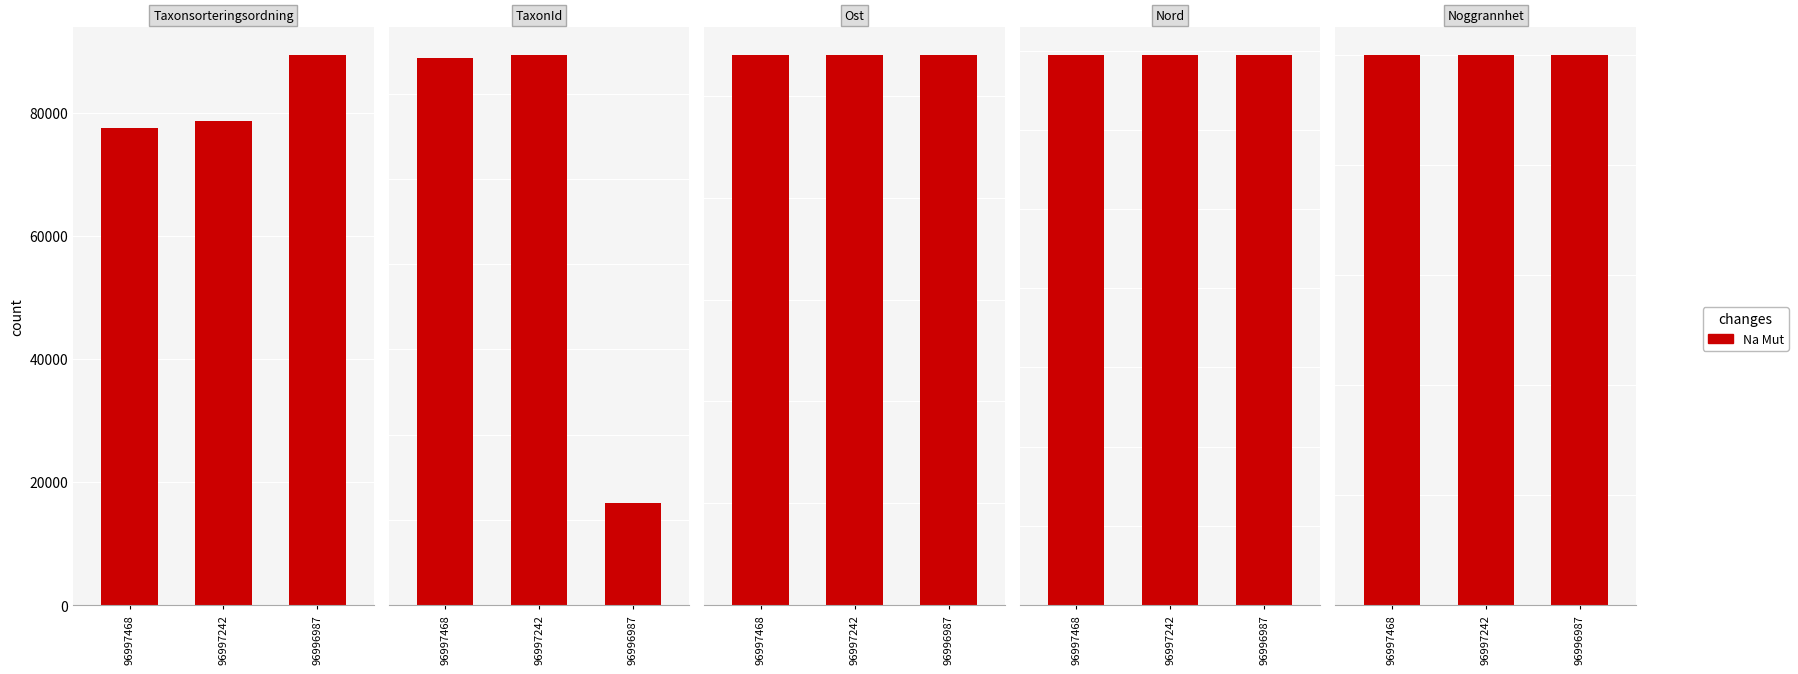

Between 96997468 and 96996987, which series saw the biggest shift?

Taxonsorteringsordning